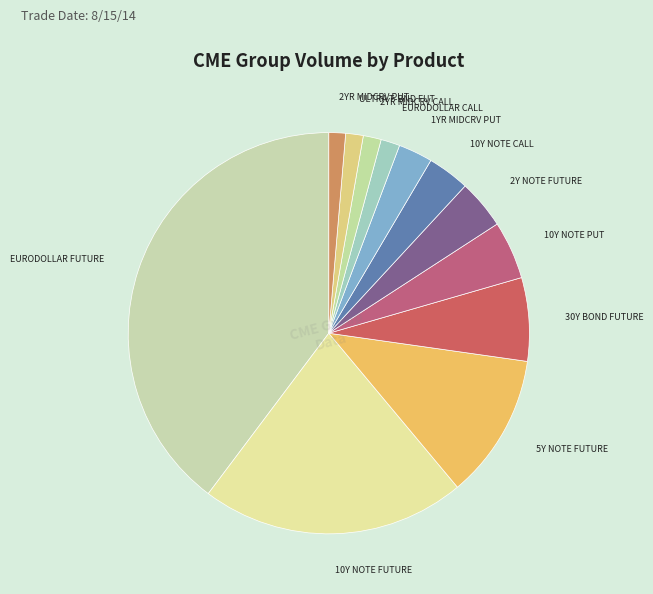

Is there any slice that represents more than half of the pie?

No